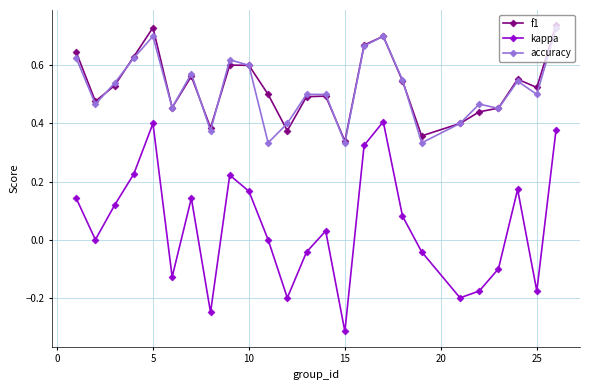

Which series has the largest range (max minus min)?

kappa